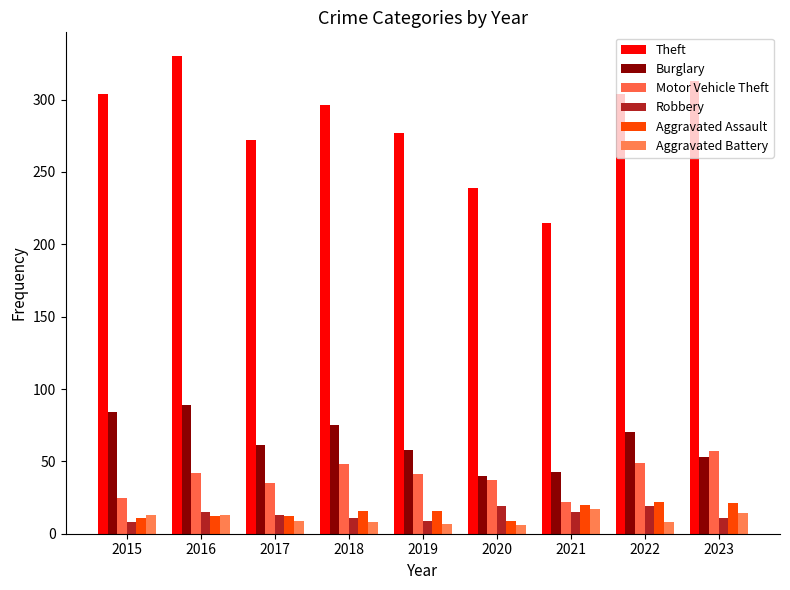

What is the highest value of the Aggravated Assault series?

22